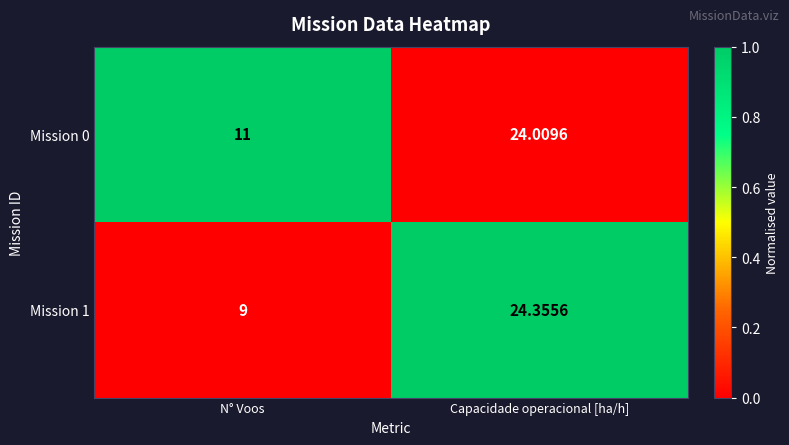

List the labels in order of Mission 0 value, smallest first.

N° Voos, Capacidade operacional [ha/h]